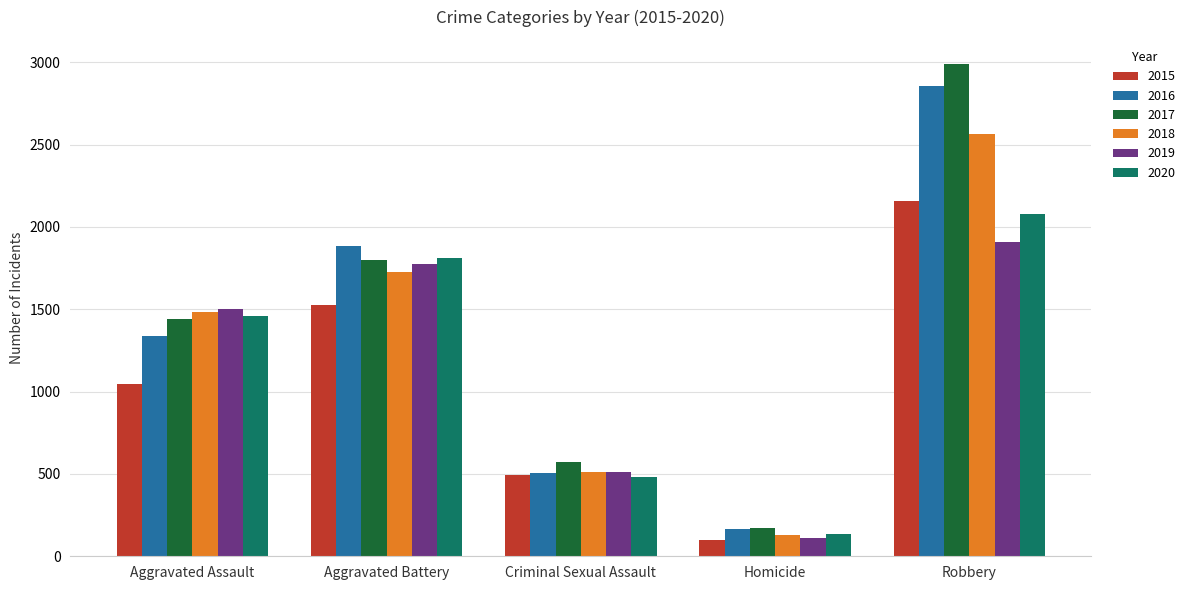

Does the chart contain any negative values?

No